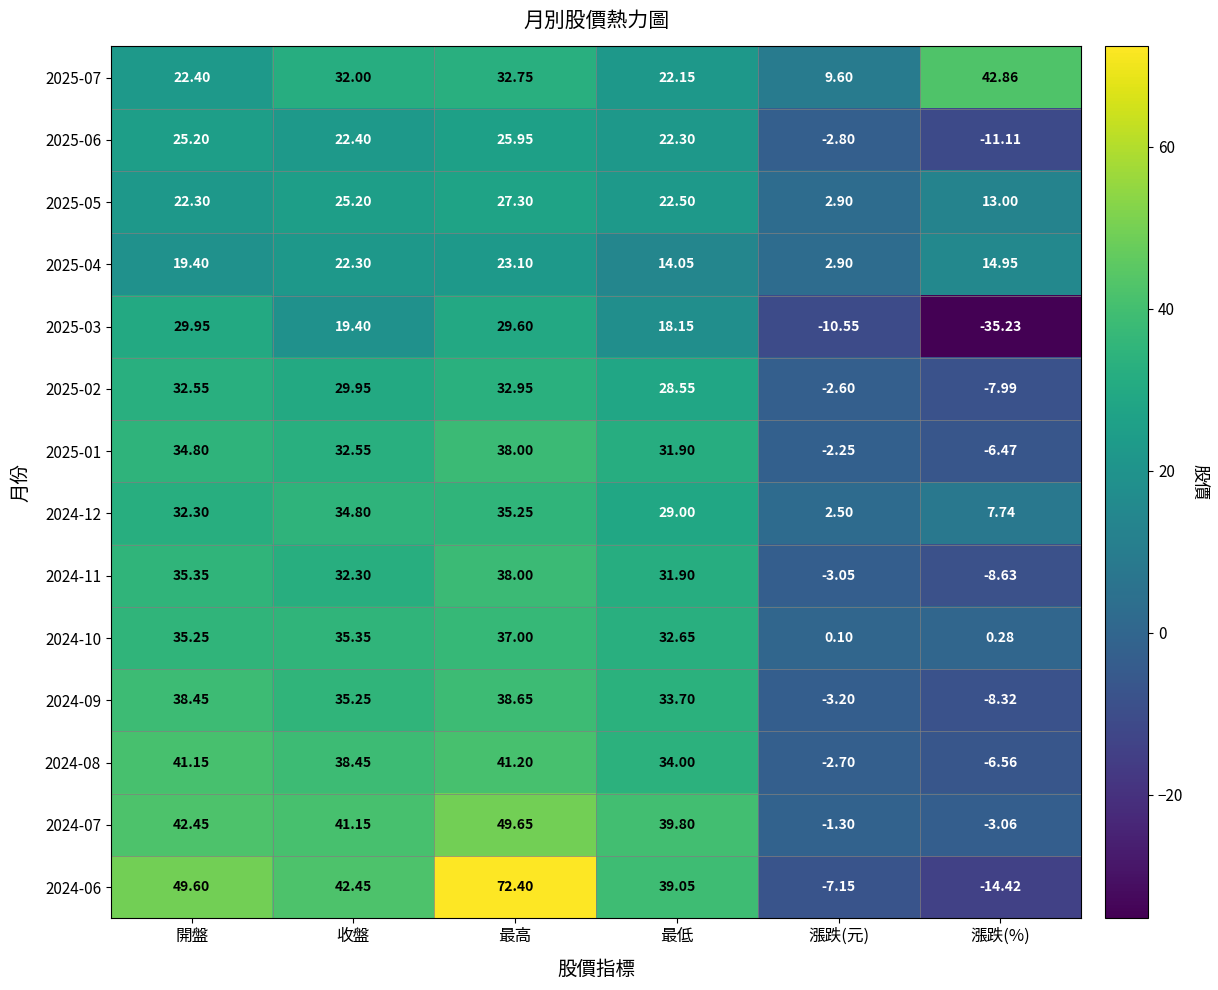

What is the maximum value shown in the chart?

72.4